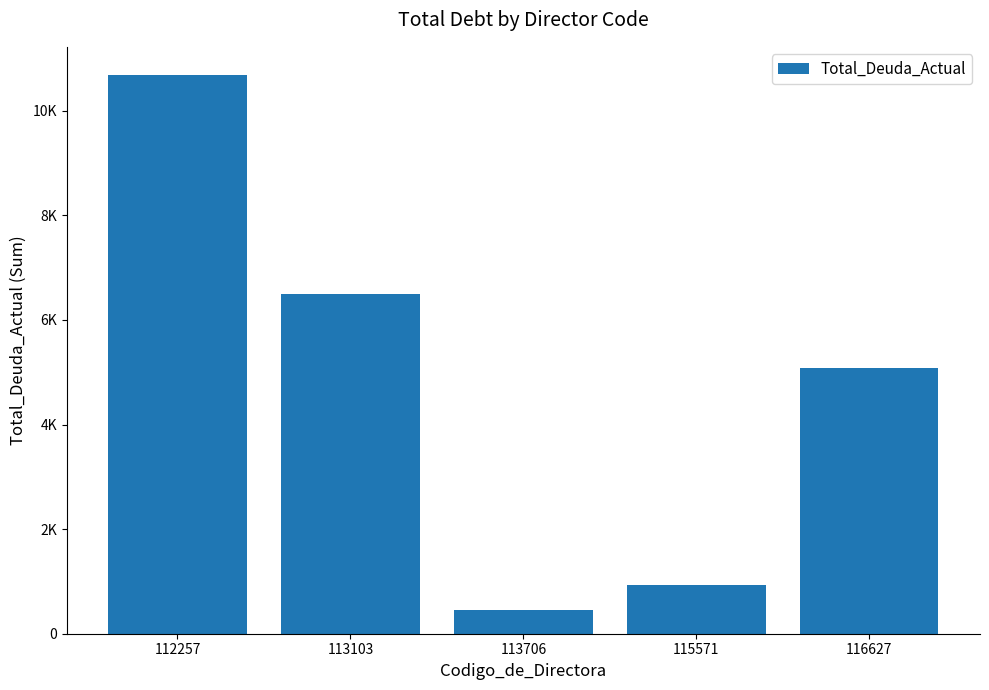

Does the chart contain any negative values?

No